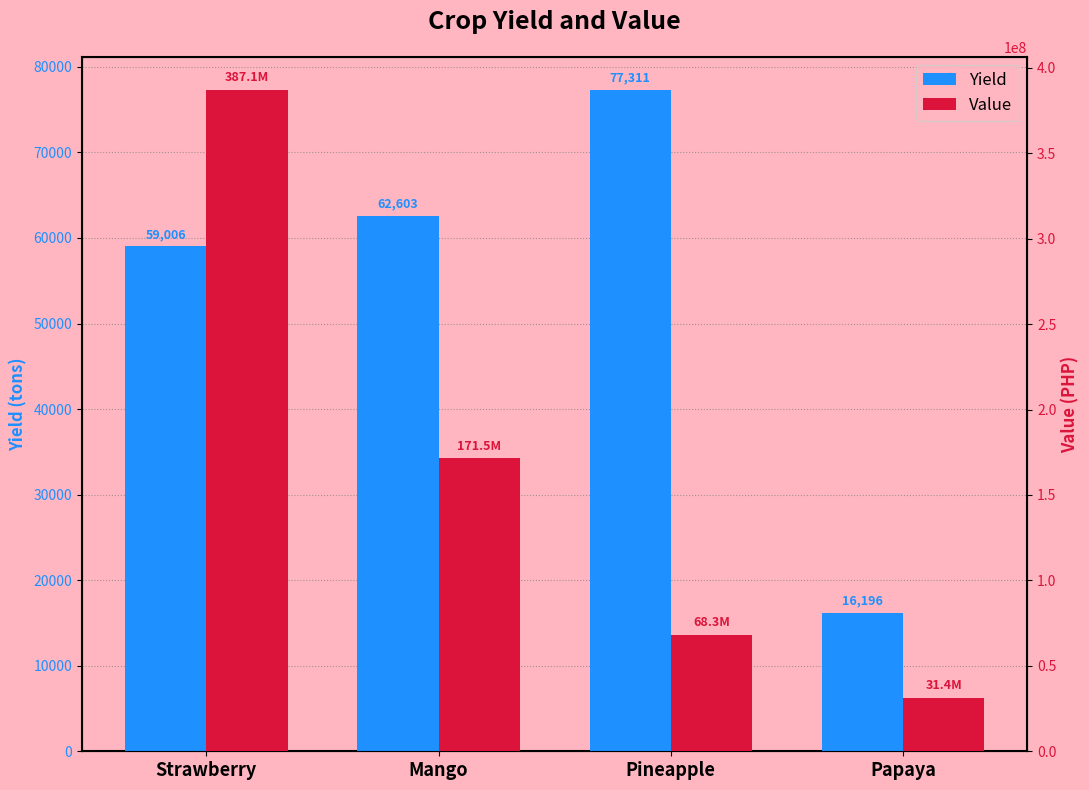

Reading left to right, what are all the values shown in this chart?

Yield: Strawberry=59006.5	Mango=62603.0	Pineapple=77311.0	Papaya=16196.0
Value: Strawberry=387105003.2	Mango=171538909.1	Pineapple=68290160.7	Papaya=31400000.0